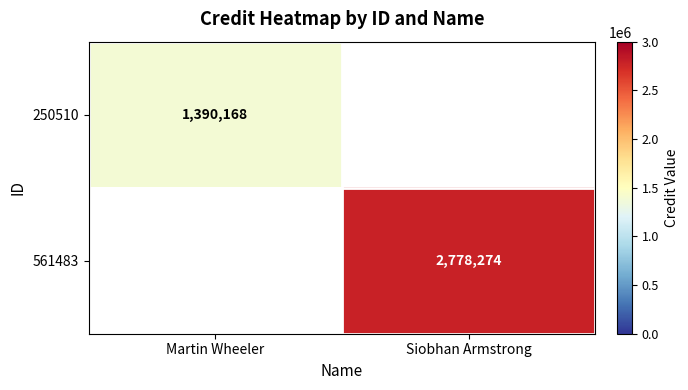

True or false: 250510 has a value of 758178.2 at Martin Wheeler.

False